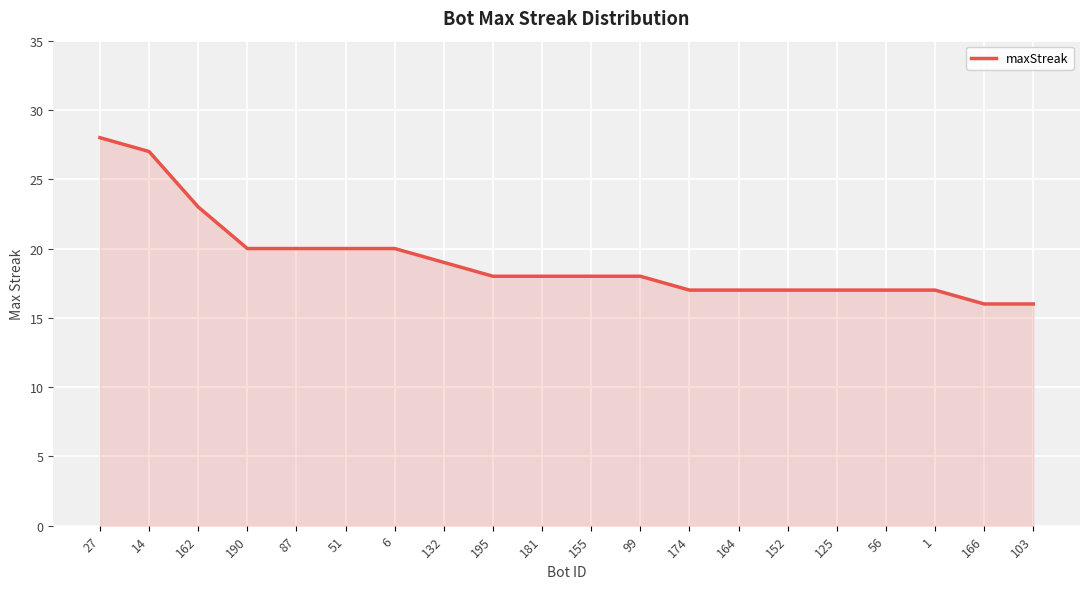

What value does the data have at 155?

18